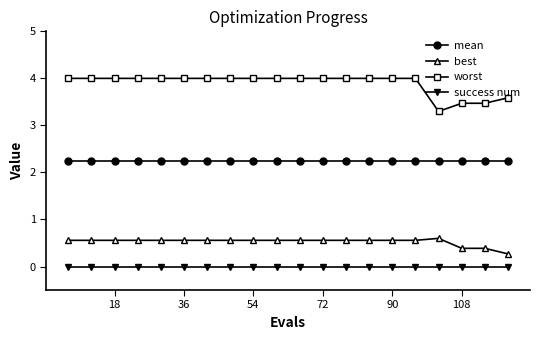

What is the value of the worst point at the 5th from the left?

4.0